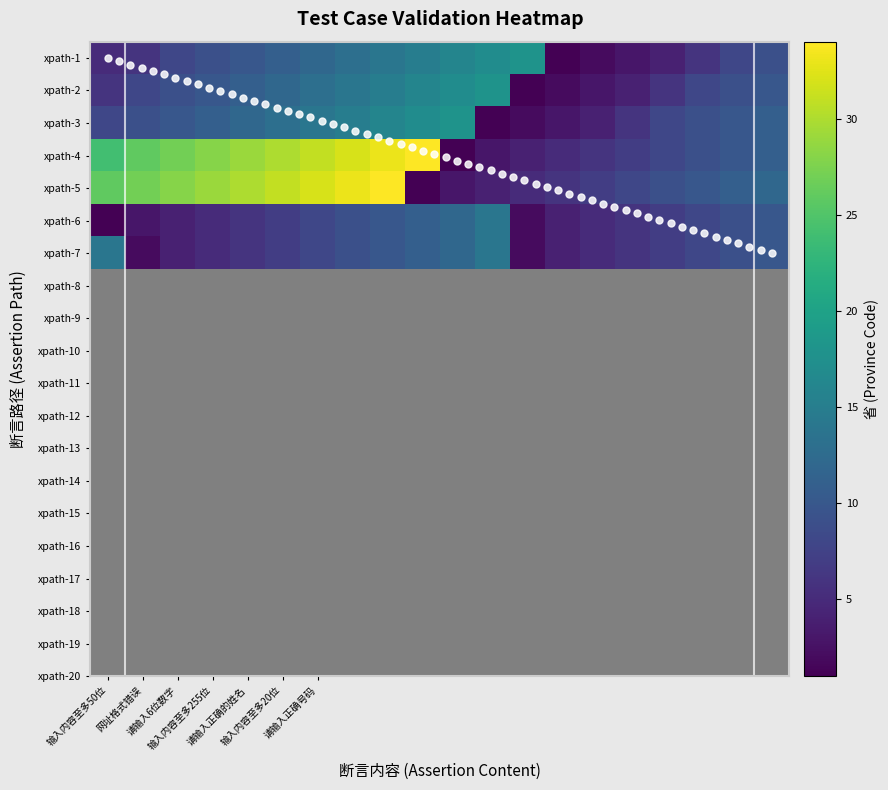

Reading left to right, list all the values displayed in this chart.

输入内容至多50位: 5	6	8	9	10	11	12	13	14	15	16	17	18	1	2	3	4	6	8	9
网址格式错误: 6	8	9	10	11	12	13	14	15	16	17	18	1	2	3	4	6	8	9	10
请输入6位数字: 8	9	10	11	12	13	14	15	16	17	18	1	2	3	4	6	8	9	10	11
输入内容至多255位: 24	26	27	28	29	30	31	32	33	34	1	3	4	5	6	7	8	9	10	11
请输入正确的姓名: 26	27	28	29	30	31	32	33	34	1	3	4	5	6	7	8	9	10	11	12
输入内容至多20位: 1	3	4	5	6	7	8	9	10	11	12	14	2	4	5	6	7	8	9	10
请输入正确号码: 14	2	4	5	6	7	8	9	10	11	12	14	2	4	5	6	7	8	9	10